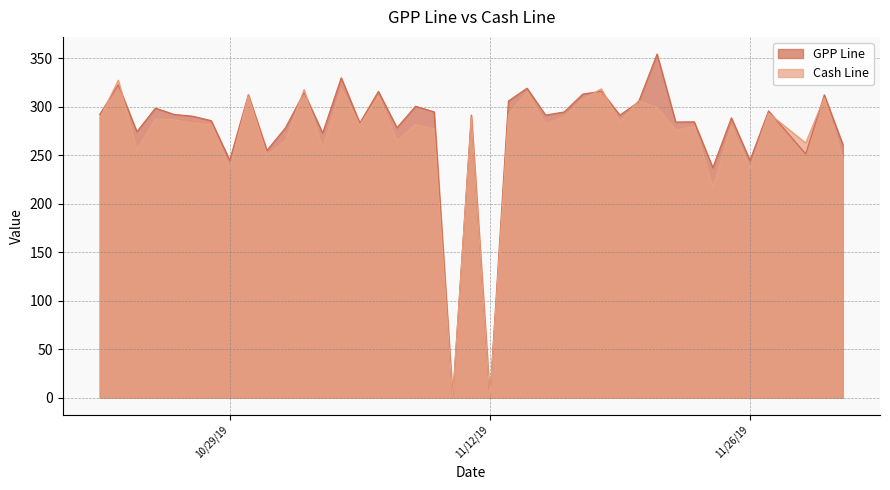

Does the chart have visible grid lines?

Yes